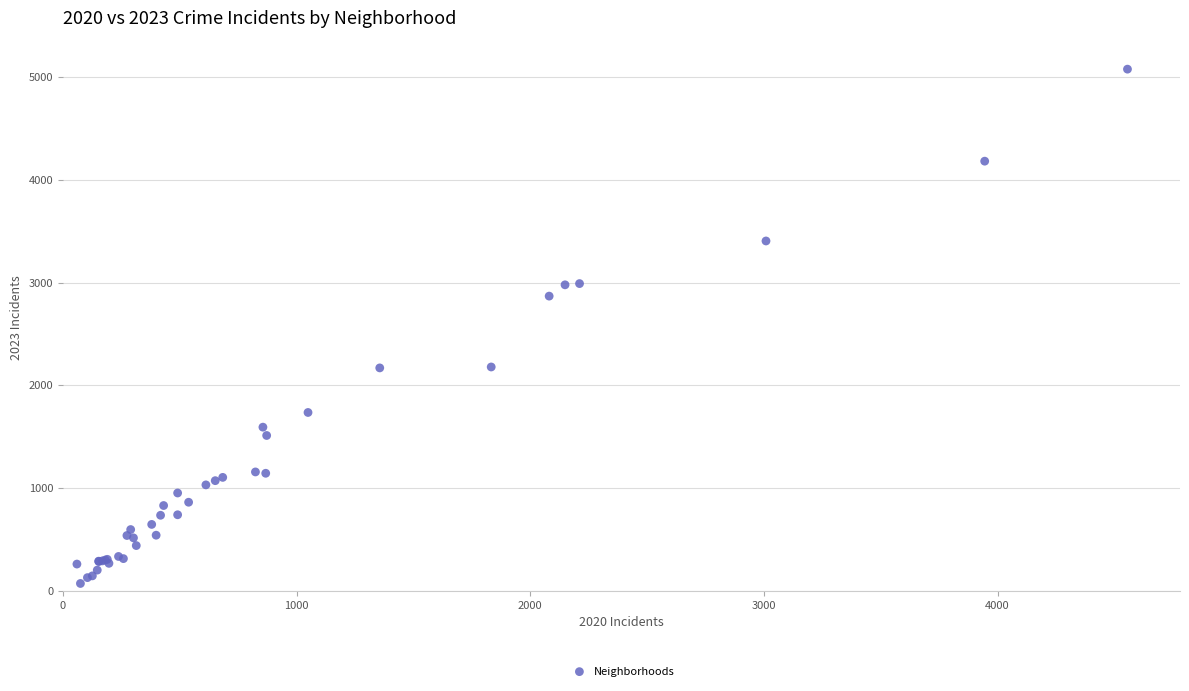

What Y value in the scatter plot is closest to 2576?

2870